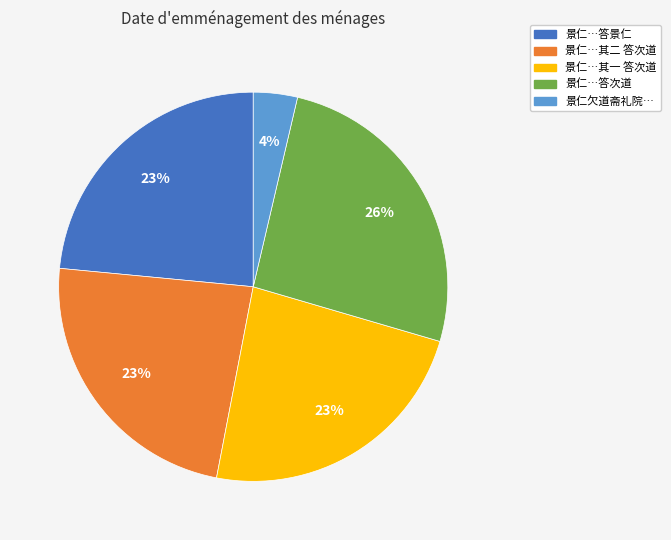

Does any single category account for the majority?

No